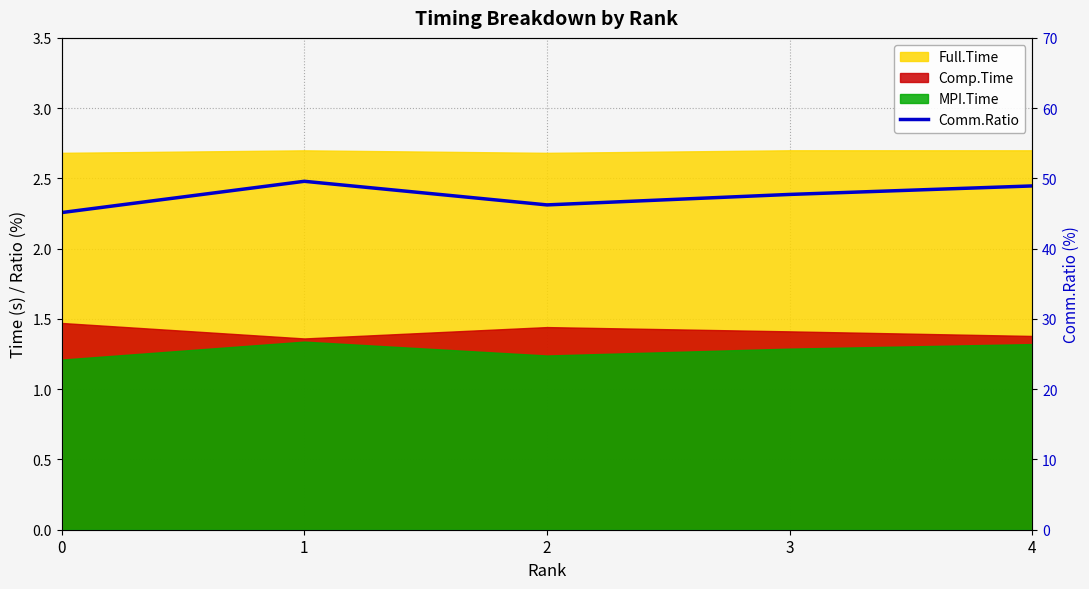

Is it true that the value at 2 is 46.2?

True